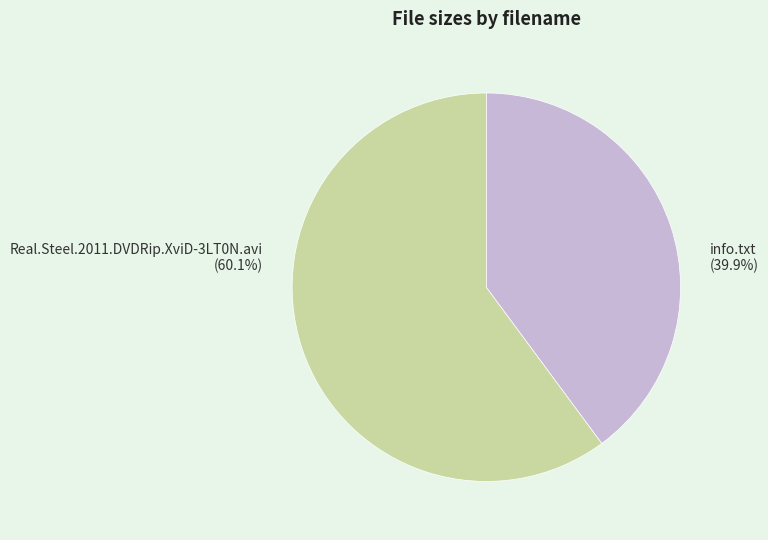

Is there any slice that represents more than half of the pie?

Yes